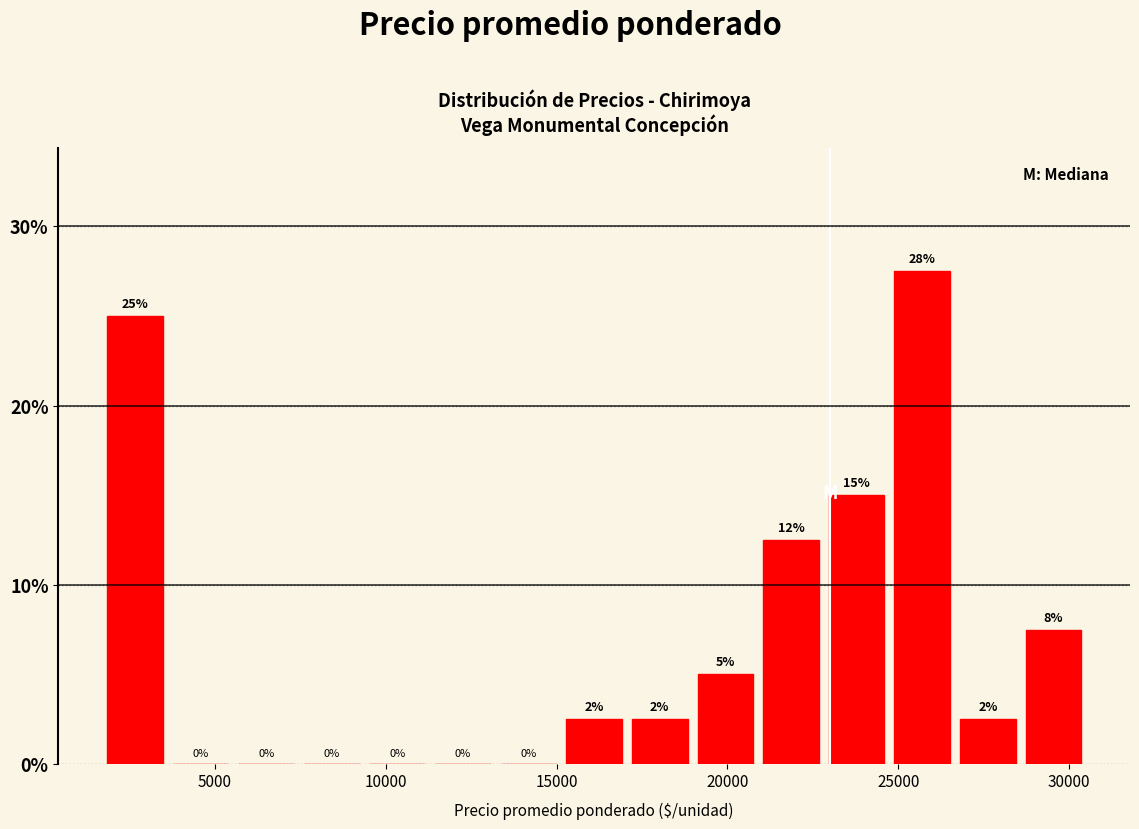

Read against the x-axis, roughly where is the centre of the tallest bar?

25500